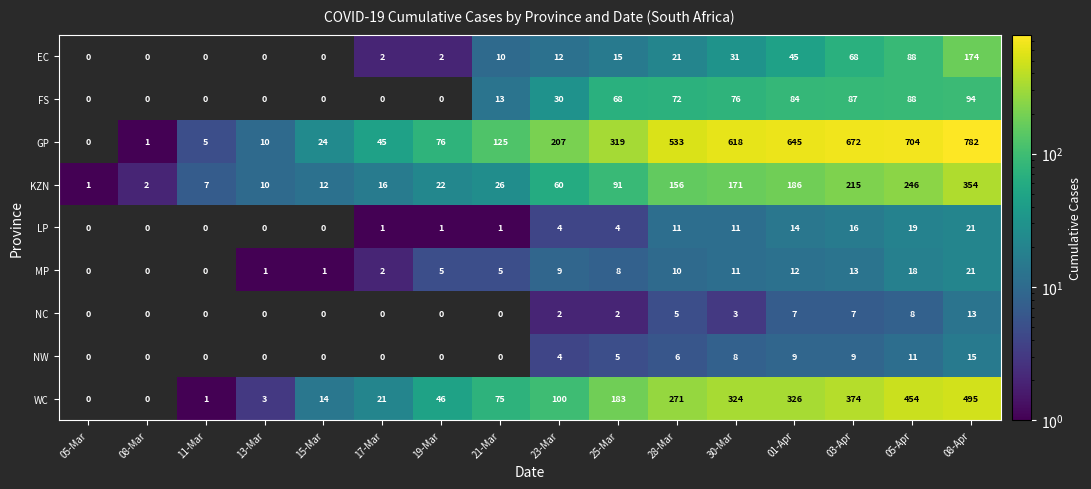

What is the spread (max minus min) of values at 05-Mar?

1